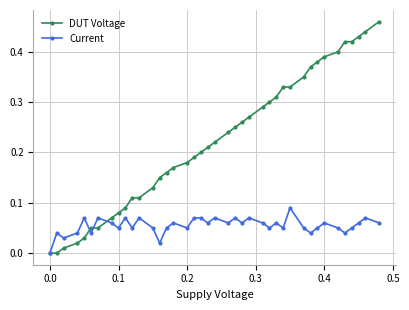

True or false: Current has more than 0 points higher than both neighbors.

True